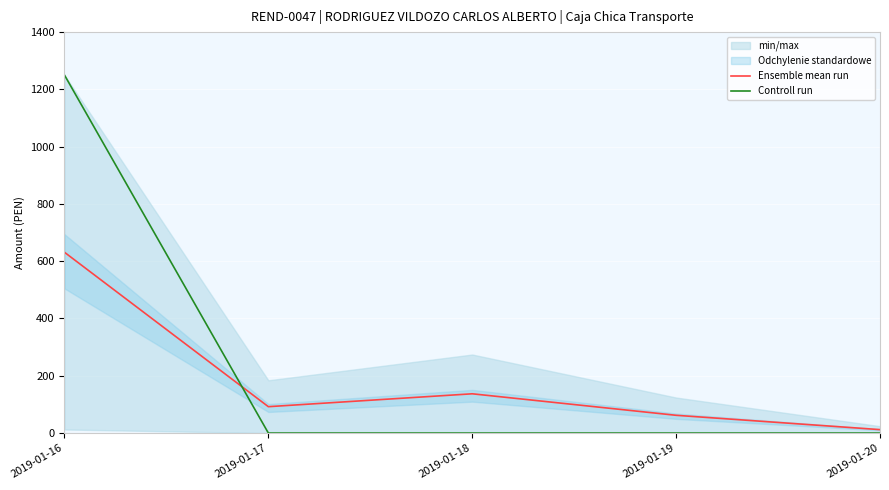

True or false: Controll run has a value of 442.5 at 2019-01-20.

False